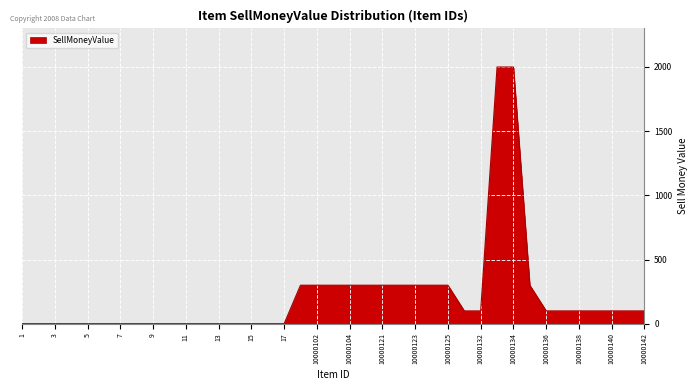

Reading left to right, transcribe all the data shown in this chart.

0	0	0	0	0	0	0	0	0	0	0	0	0	0	0	0	0	300	300	300	300	300	300	300	300	300	300	100	100	2000	2000	300	100	100	100	100	100	100	100